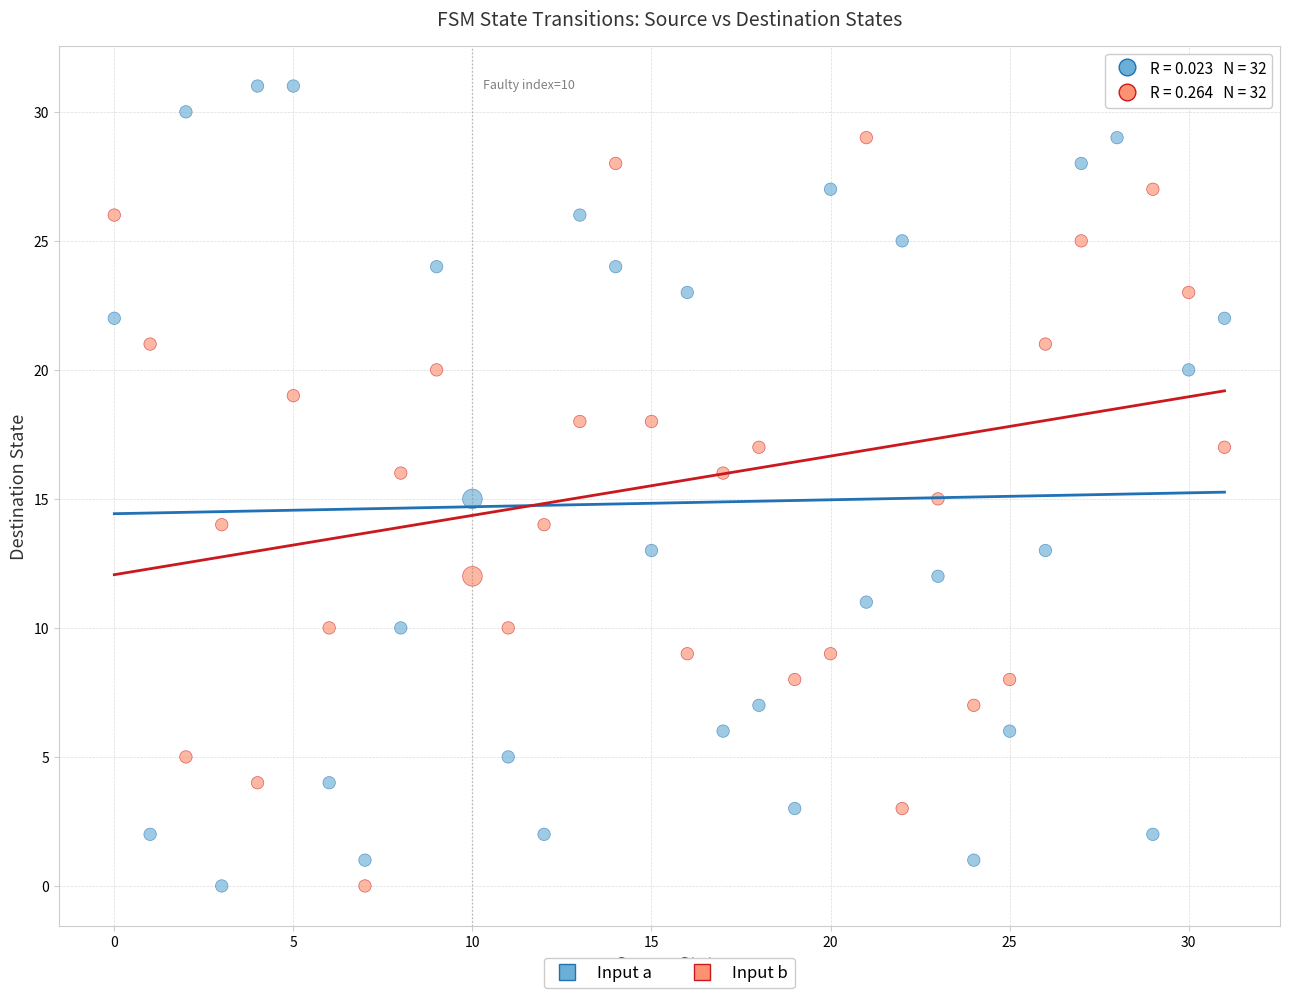

Across all data points, what is the range of Y values (max minus min)?

31